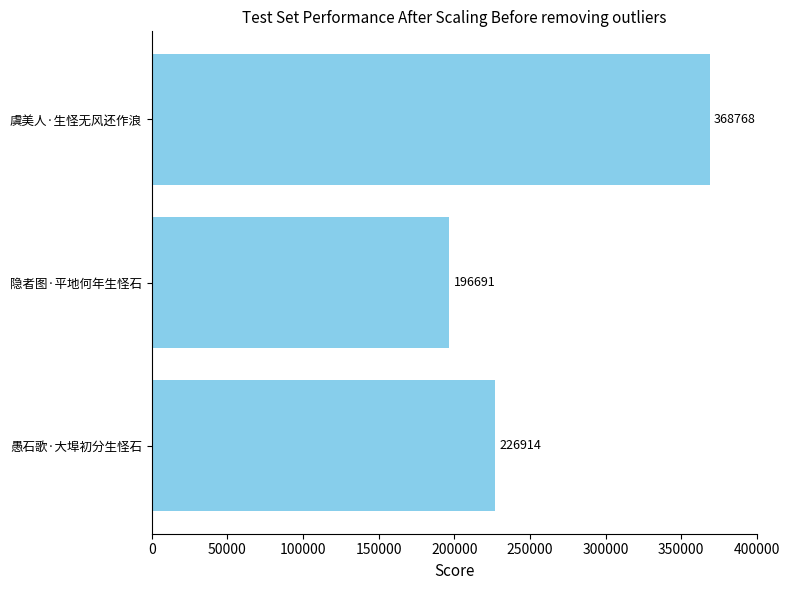

Is it true that the value at 隐者图·平地何年生怪石 is 308905?

False